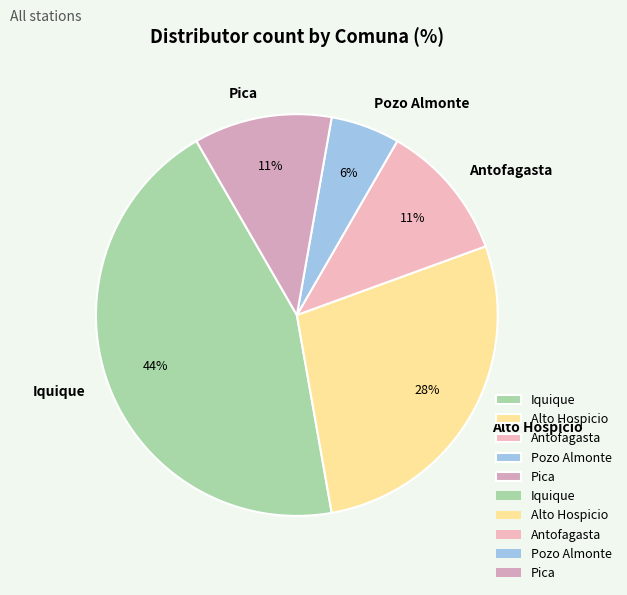

To the nearest percent, what is the combined percentage of Pica and Pozo Almonte?

17%